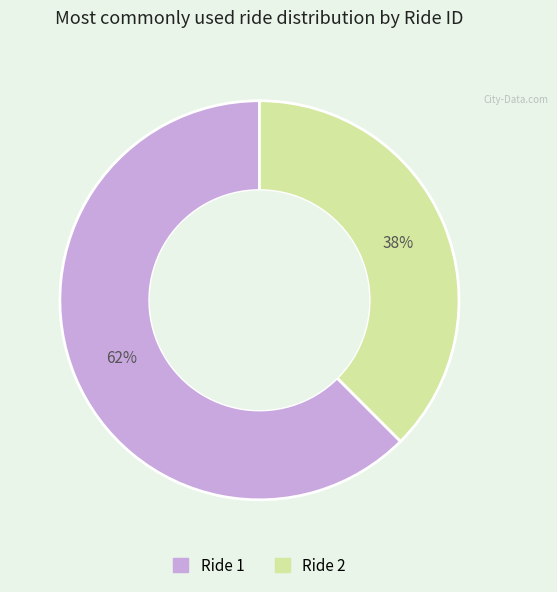

Is there any slice that represents more than half of the pie?

Yes